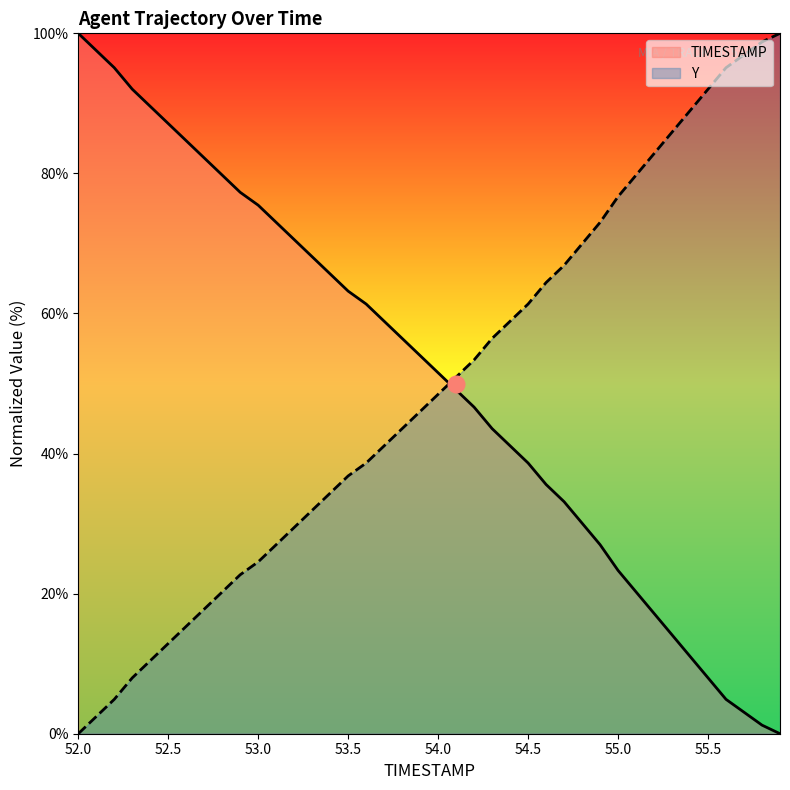

What is the difference between the maximum and minimum values in the TIMESTAMP series?

100.0